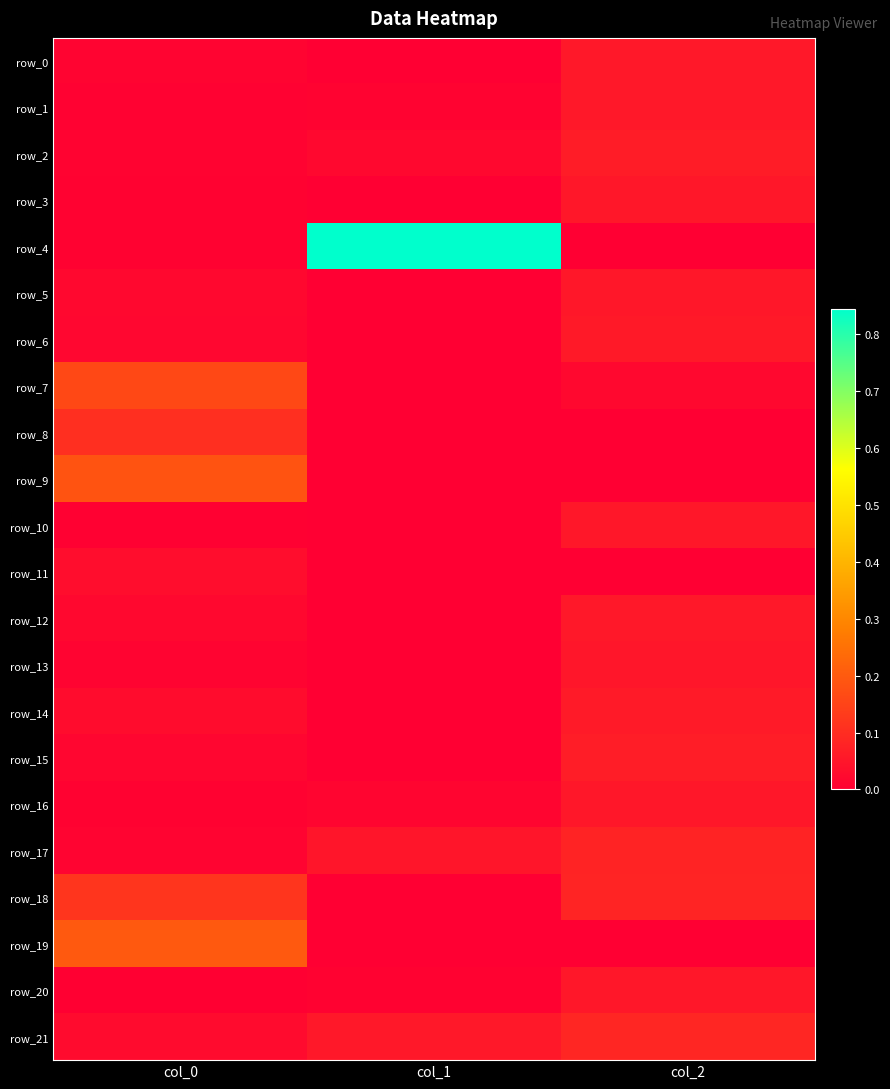

Reading left to right, what are all the values shown in this chart?

row_0: col_0=0.0	col_1=-0.0	col_2=0.1
row_1: col_0=0.0	col_1=0.0	col_2=0.1
row_2: col_0=0.0	col_1=0.0	col_2=0.1
row_3: col_0=0.0	col_1=-0.0	col_2=0.1
row_4: col_0=0.0	col_1=0.8	col_2=-0.0
row_5: col_0=0.0	col_1=-0.0	col_2=0.1
row_6: col_0=0.0	col_1=-0.0	col_2=0.1
row_7: col_0=0.2	col_1=-0.0	col_2=0.0
row_8: col_0=0.1	col_1=-0.0	col_2=-0.0
row_9: col_0=0.2	col_1=-0.0	col_2=-0.0
row_10: col_0=0.0	col_1=-0.0	col_2=0.1
row_11: col_0=0.0	col_1=-0.0	col_2=-0.0
row_12: col_0=0.0	col_1=-0.0	col_2=0.1
row_13: col_0=0.0	col_1=-0.0	col_2=0.1
row_14: col_0=0.0	col_1=-0.0	col_2=0.1
row_15: col_0=0.0	col_1=-0.0	col_2=0.1
row_16: col_0=0.0	col_1=0.0	col_2=0.1
row_17: col_0=0.0	col_1=0.0	col_2=0.1
row_18: col_0=0.1	col_1=-0.0	col_2=0.1
row_19: col_0=0.2	col_1=-0.0	col_2=-0.0
row_20: col_0=0.0	col_1=0.0	col_2=0.1
row_21: col_0=0.0	col_1=0.1	col_2=0.1